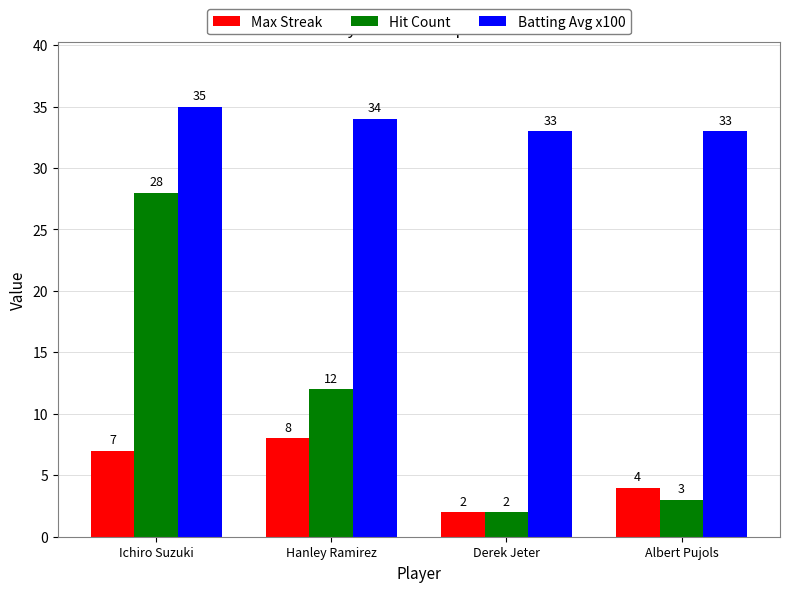

The Batting Avg x100 series shows 54 at Ichiro Suzuki. True or false?

False